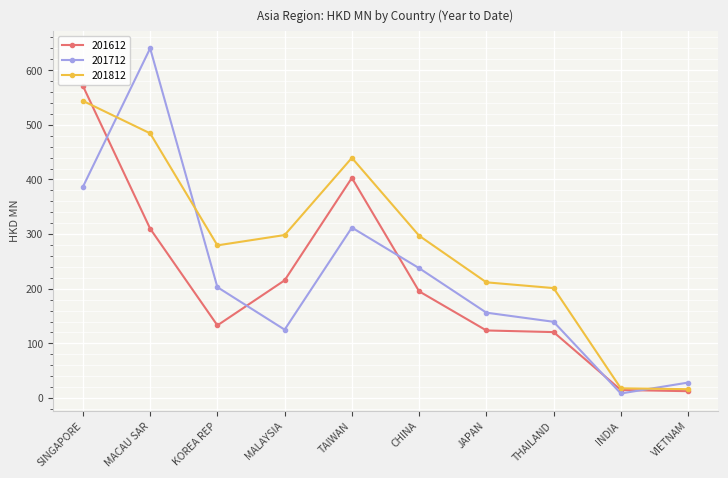

How many distinct data groups are displayed?

3